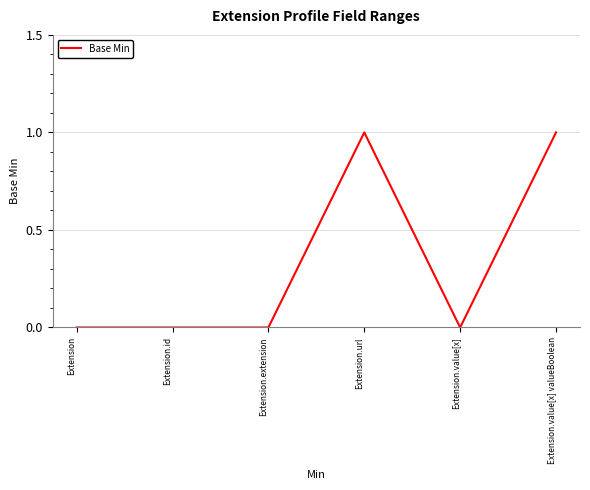

Between Extension.extension and Extension.value[x] valueBoolean, which is larger?

Extension.value[x] valueBoolean